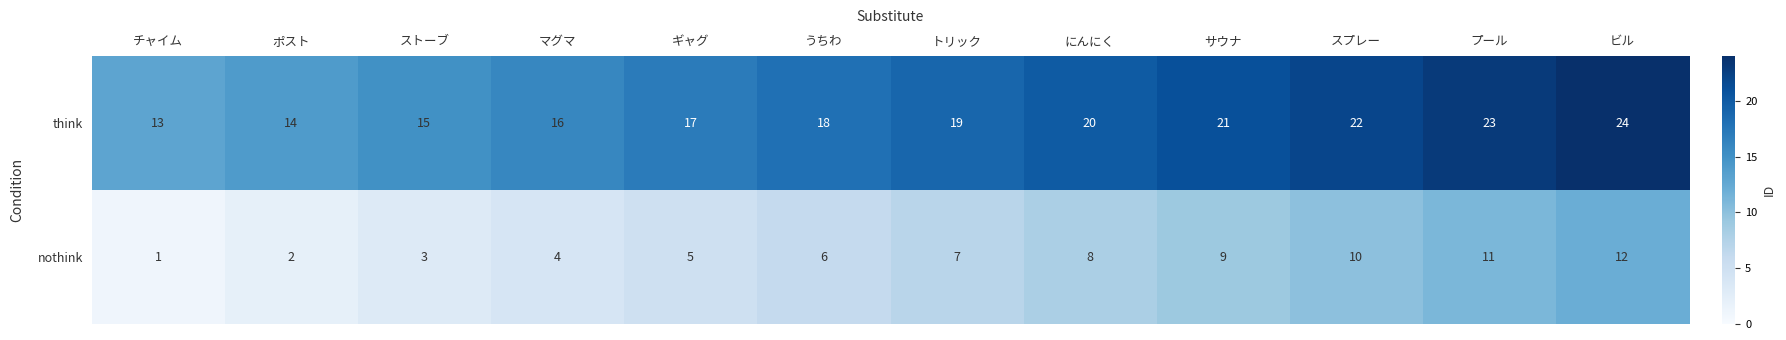

Rank the series at ギャグ from highest to lowest value.

think, nothink